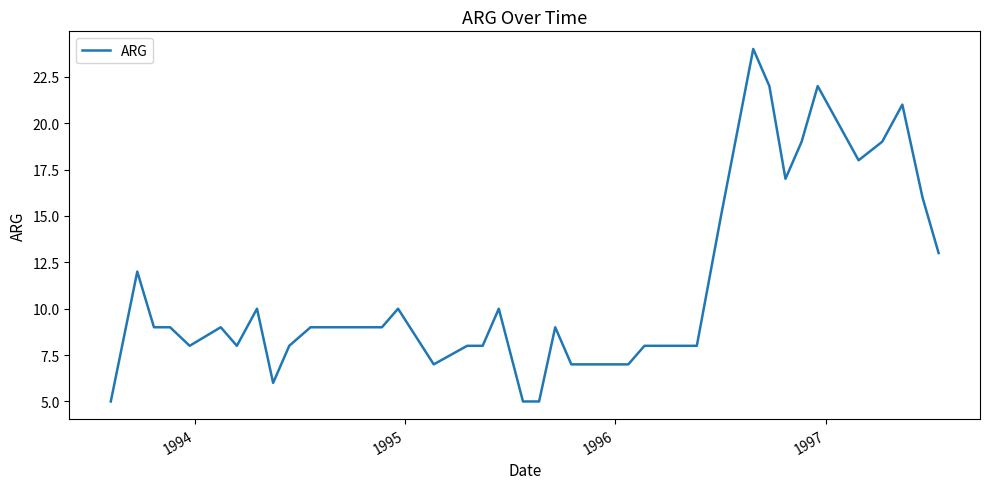

What is the sum of all values?

440